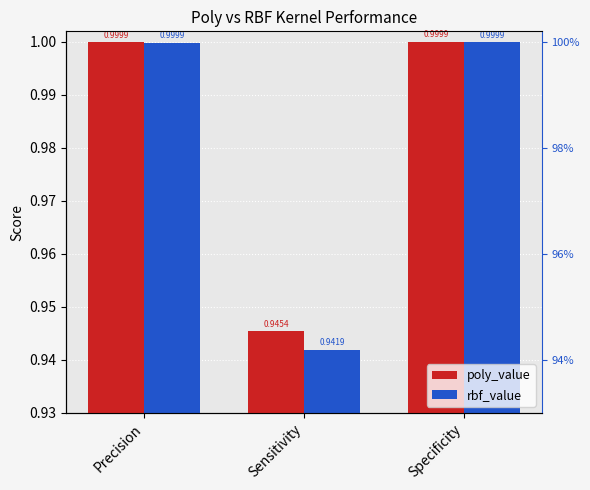

Which series has the largest total across all categories?

poly_value